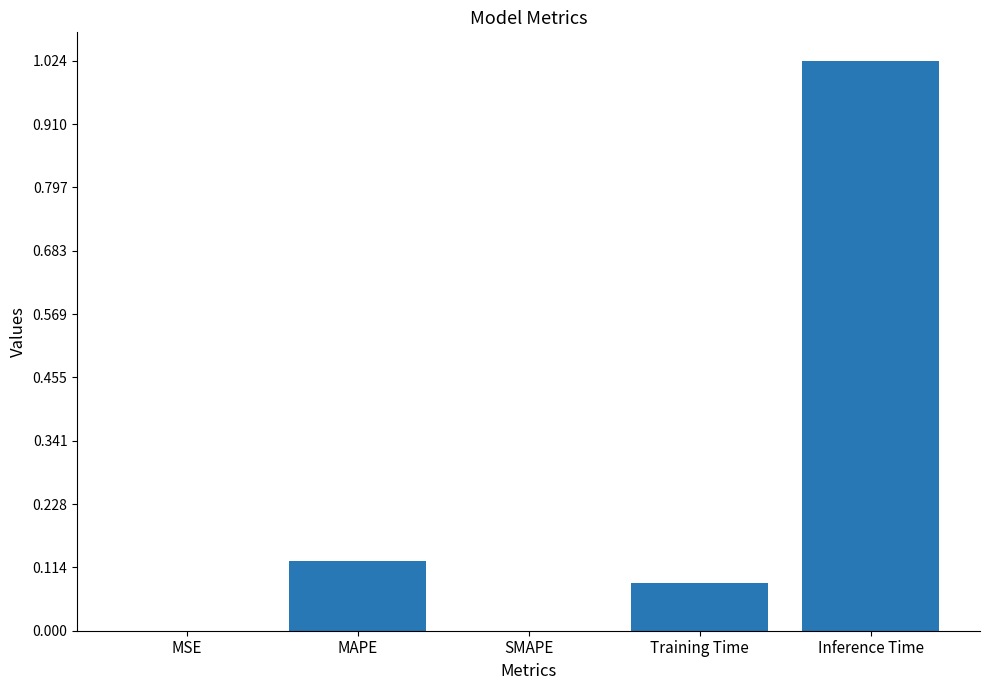

What is the sum of all values?

1.2